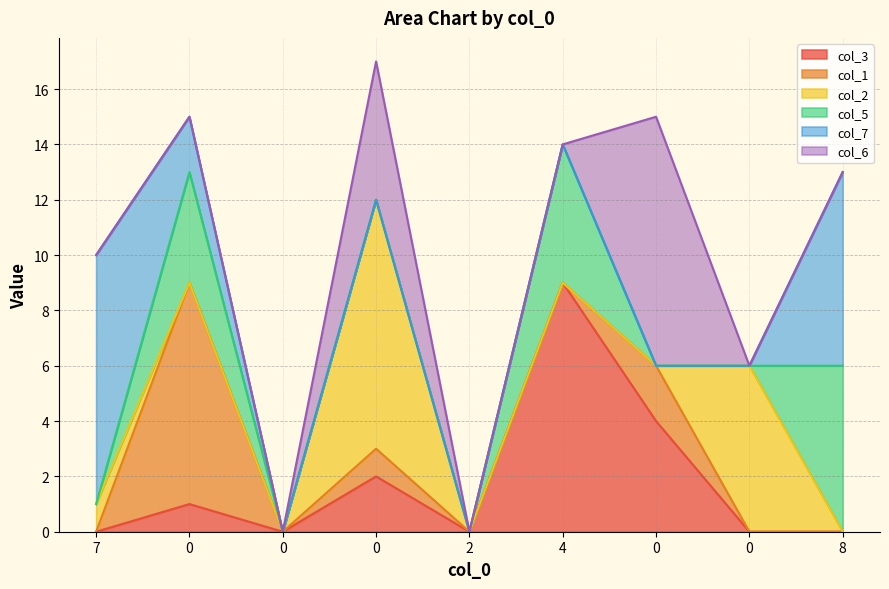

Reading right to left, extract all data points from this chart.

col_3: 8=0	0=0	0=4	4=9	2=0	0=2	0=0	0=1	7=0
col_1: 8=0	0=0	0=2	4=0	2=0	0=1	0=0	0=8	7=0
col_2: 8=0	0=6	0=0	4=0	2=0	0=9	0=0	0=0	7=1
col_5: 8=6	0=0	0=0	4=5	2=0	0=0	0=0	0=4	7=0
col_7: 8=7	0=0	0=0	4=0	2=0	0=0	0=0	0=2	7=9
col_6: 8=0	0=0	0=9	4=0	2=0	0=5	0=0	0=0	7=0